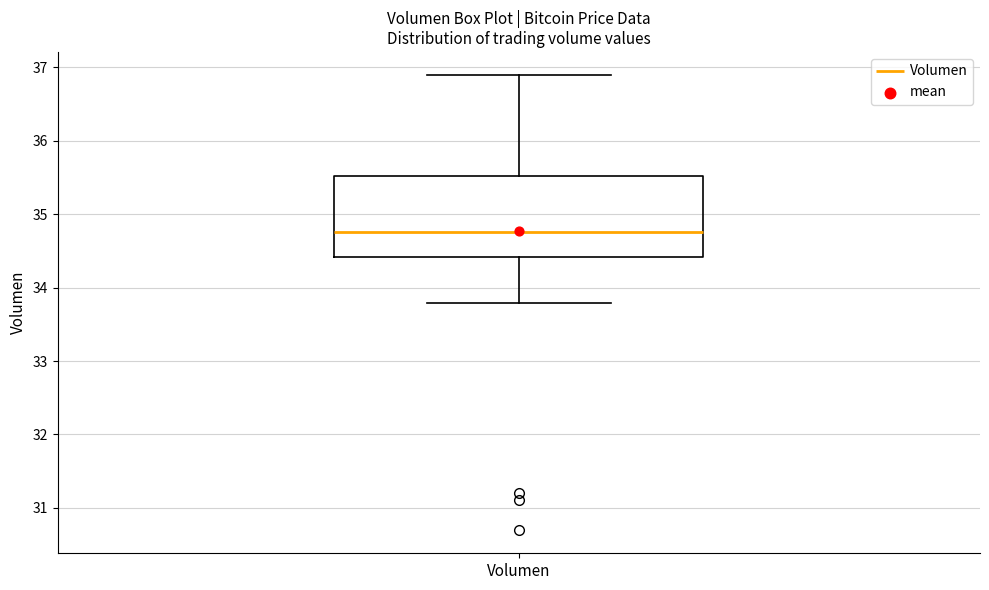

Read this box plot against the y-axis: the position of the median line, the range covered by the box, and the ends of both whiskers. The values are not printed on the chart, so give them approximately, as read against the axis.

median 34.8, box 34.4 to 35.5, whiskers 33.8 to 36.9